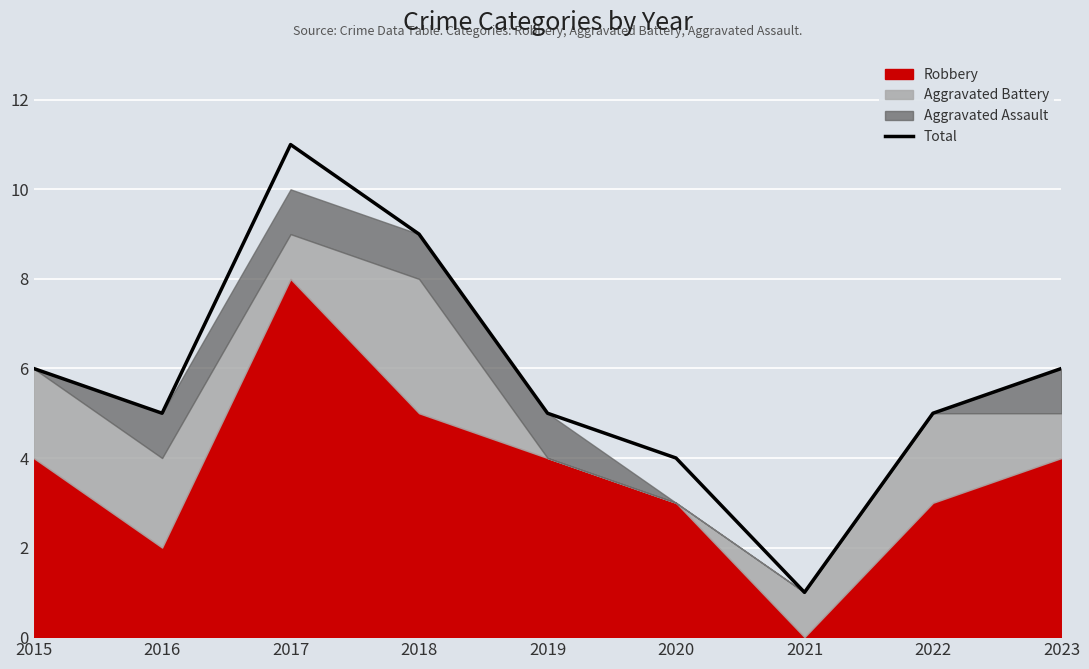

List the labels in order of value, smallest first.

2021, 2020, 2016, 2019, 2022, 2015, 2023, 2018, 2017